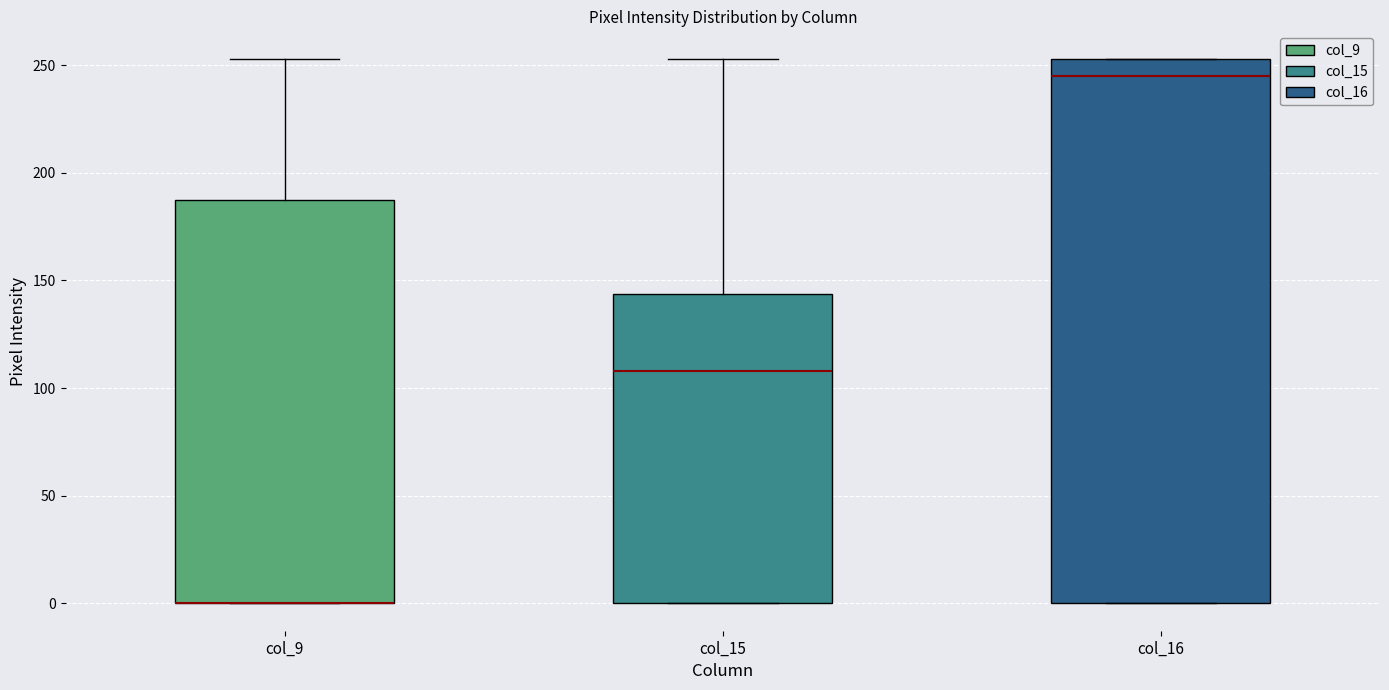

Reading left to right, read every box against the y-axis: the position of its median line, the range the box covers, and the ends of its whiskers. The values are not printed on the chart, so give them approximately, as read against the axis.

col_9: median 0 (drawn on the box's lower edge), box 0 to 185, whiskers 0 to 255
col_15: median 110, box 0 to 145, whiskers 0 to 255
col_16: median 245, box 0 to 255, whiskers 0 to 255